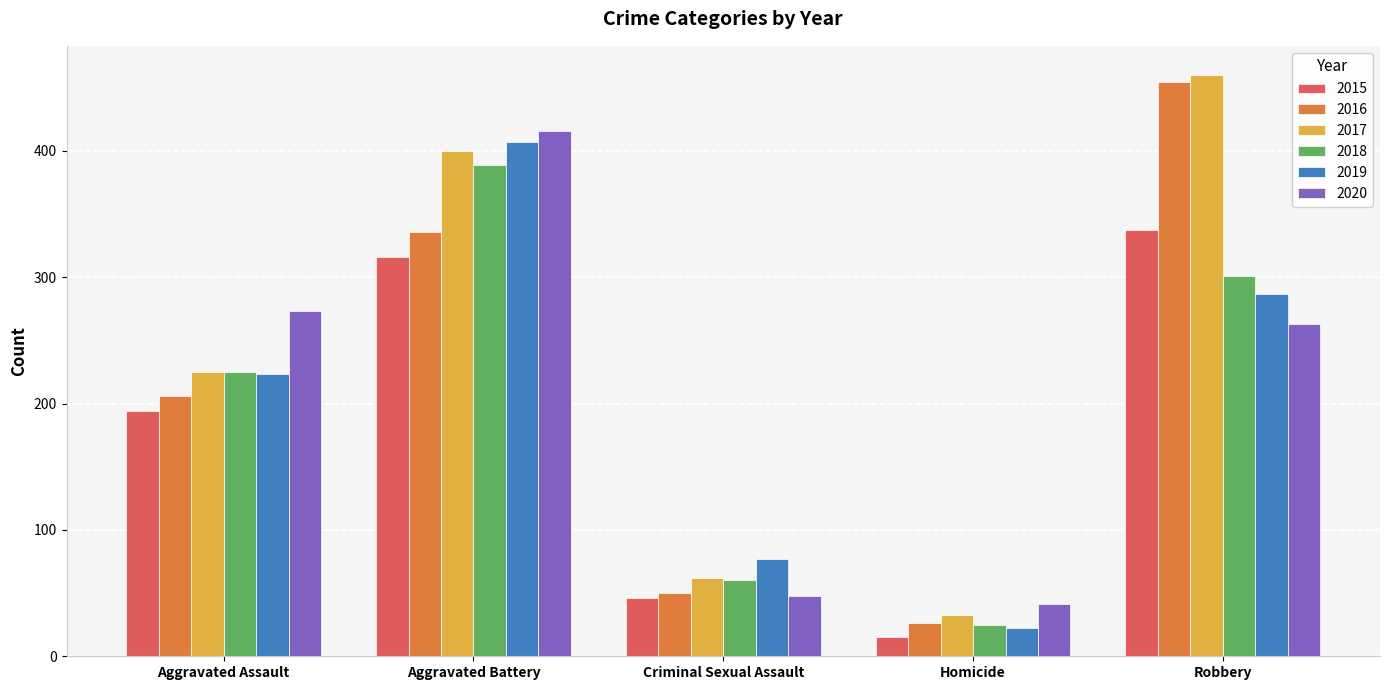

Which category has the highest value across all series?

Robbery